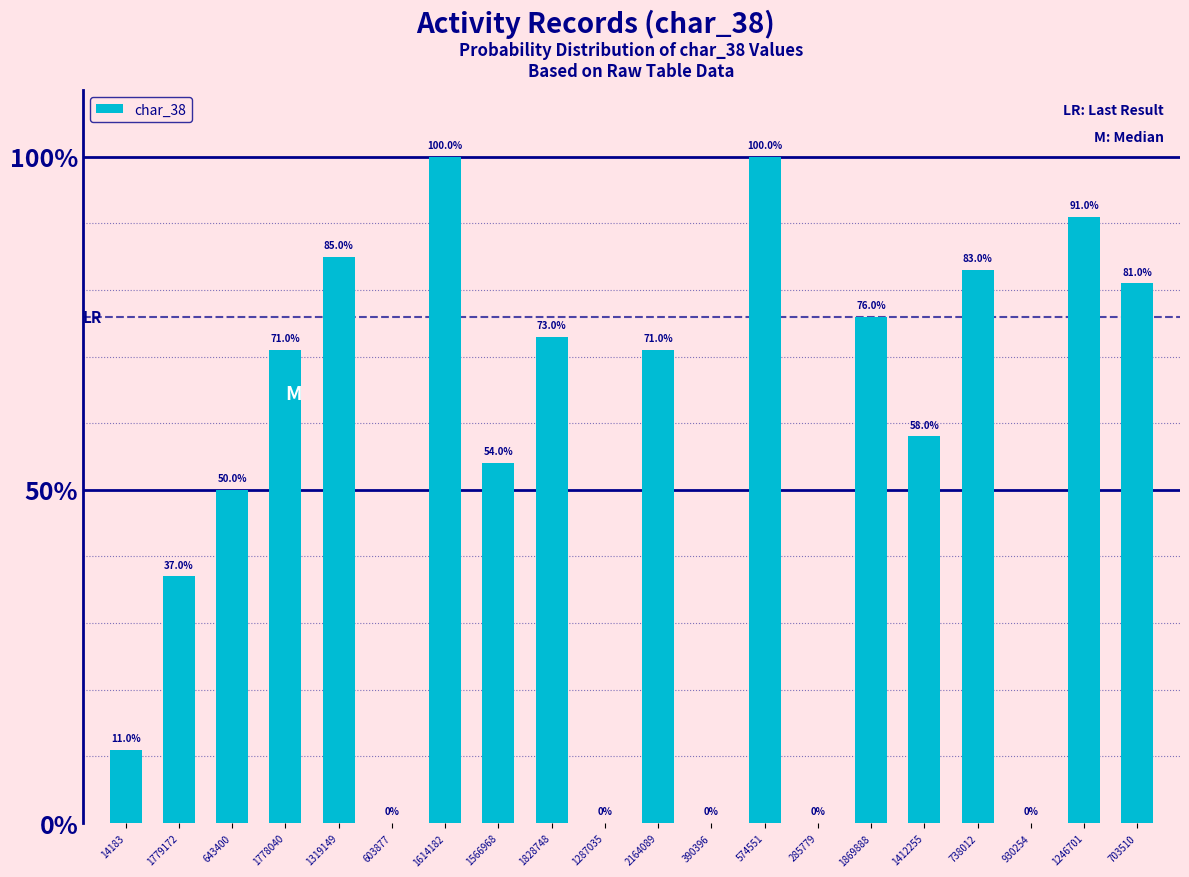

Between 603877 and 1779172, which is larger?

1779172